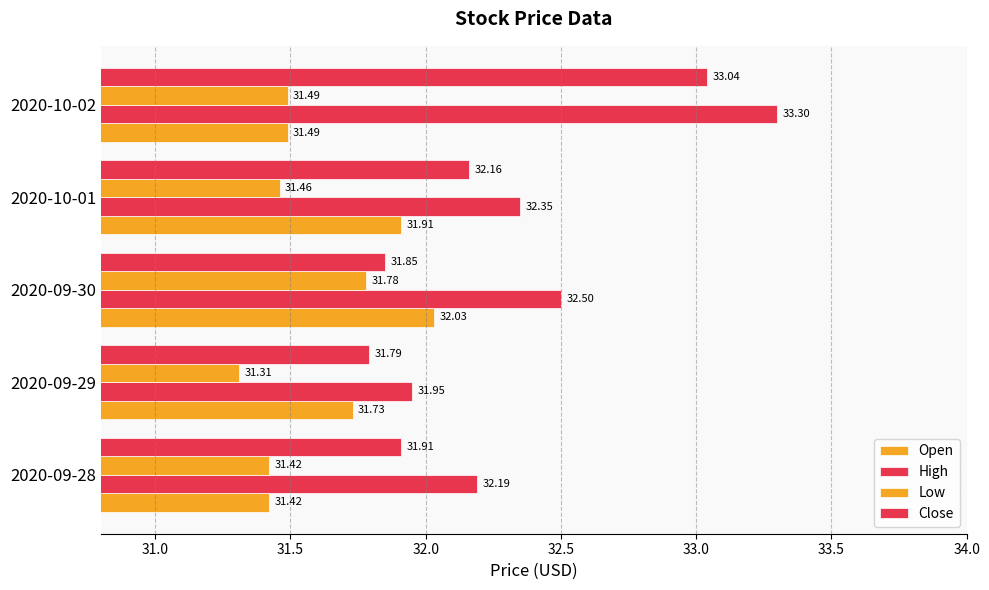

How many data points in High are above 32?

4